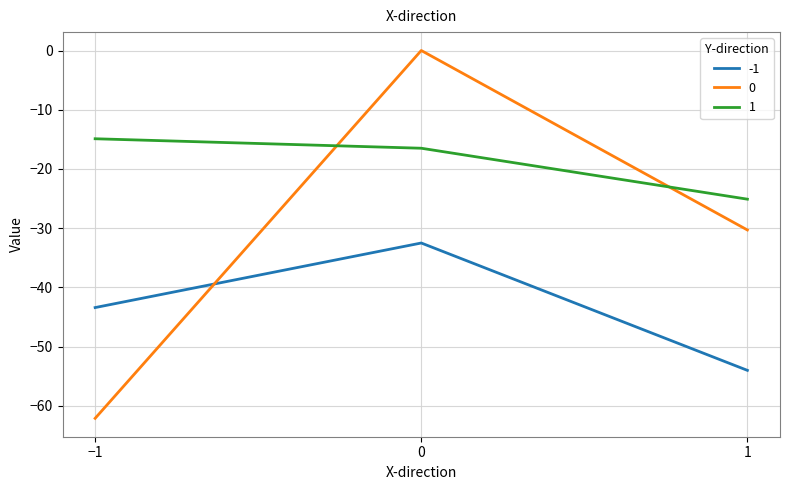

Is the value of 0 at 0 greater than the value of -1 at 1?

Yes